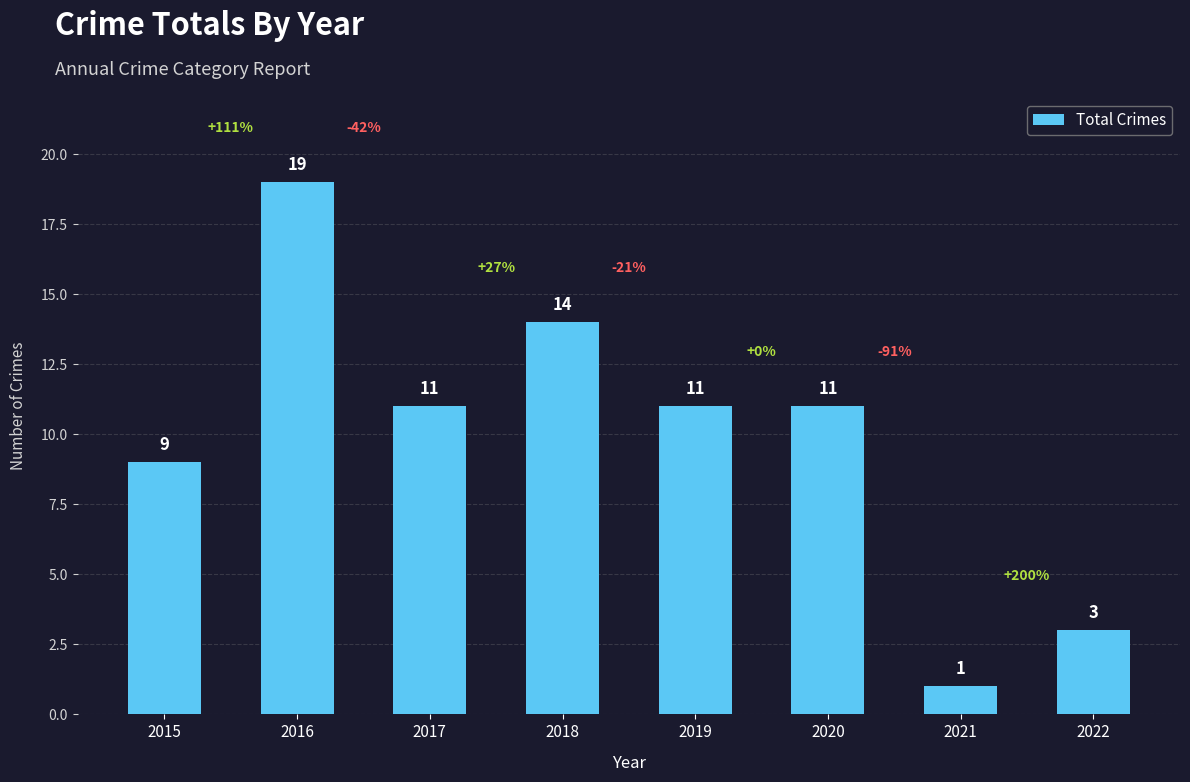

Reading left to right, what are all the values shown in this chart?

2015=9	2016=19	2017=11	2018=14	2019=11	2020=11	2021=1	2022=3